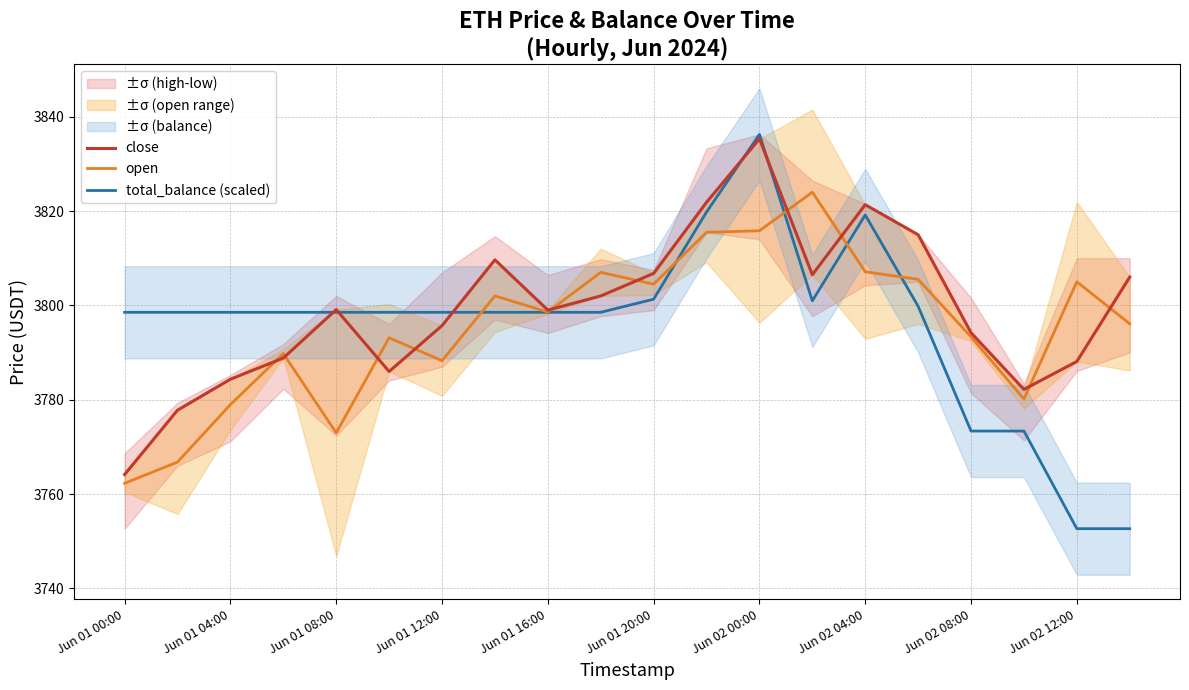

What is the sum of all close values?

75983.9